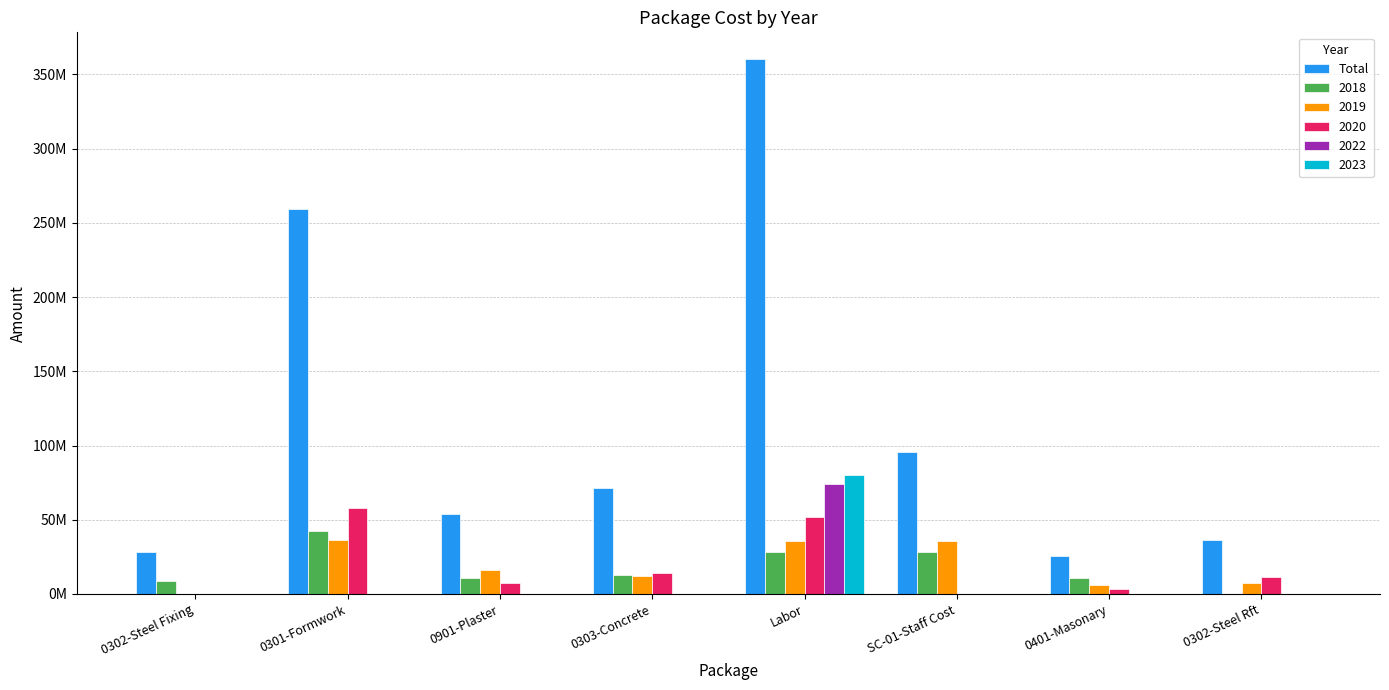

What are all the series names shown in the legend?

Total, 2018, 2019, 2020, 2022, 2023